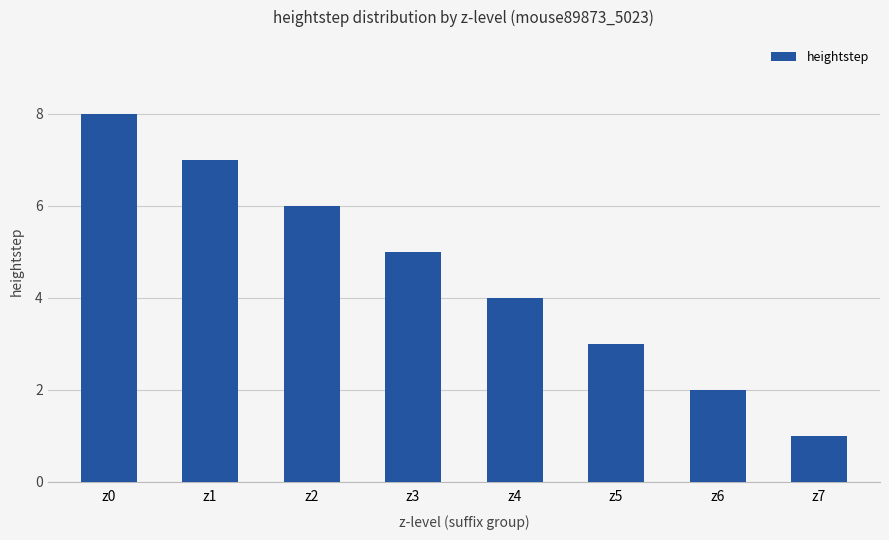

The value at z0 is 8. True or false?

True